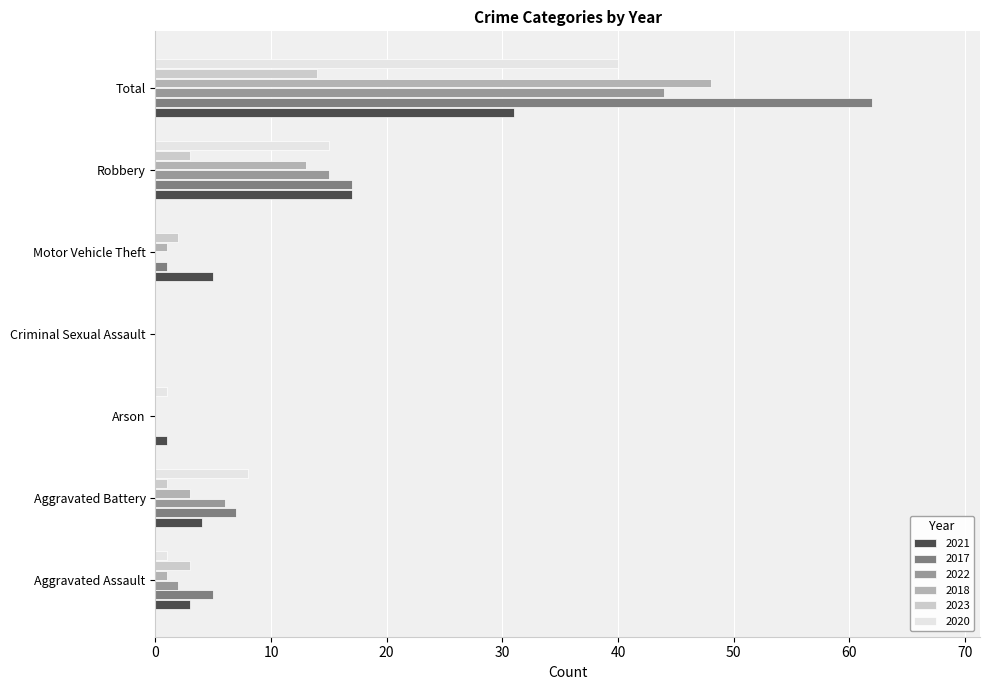

What are all the series names shown in the legend?

2021, 2017, 2022, 2018, 2023, 2020